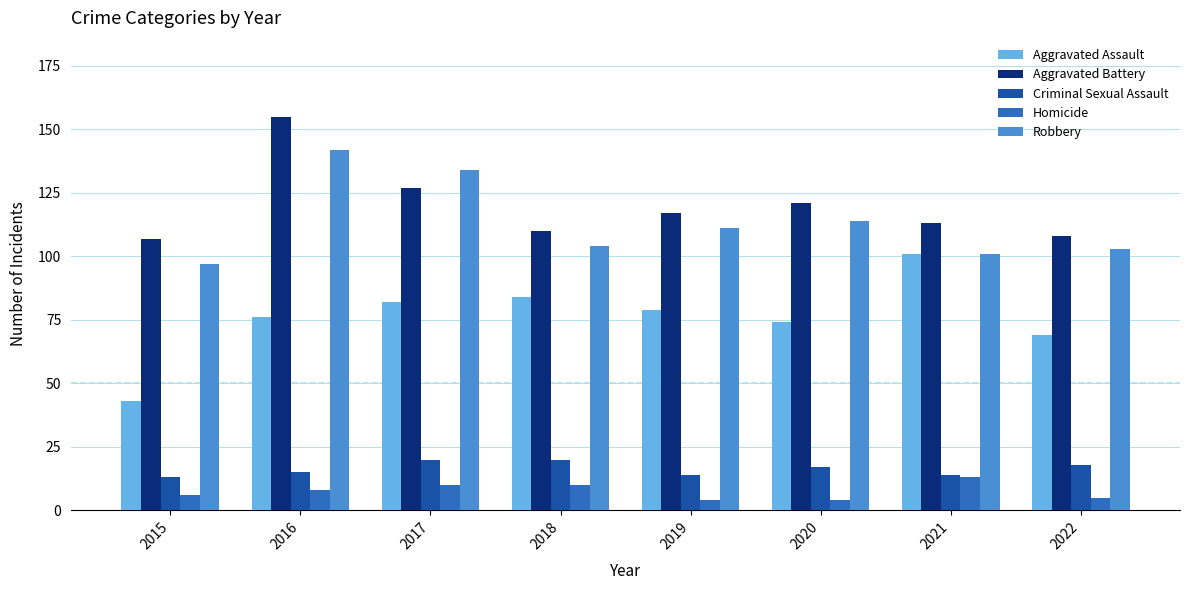

At 2018, list the series in order from smallest to largest.

Homicide, Criminal Sexual Assault, Aggravated Assault, Robbery, Aggravated Battery